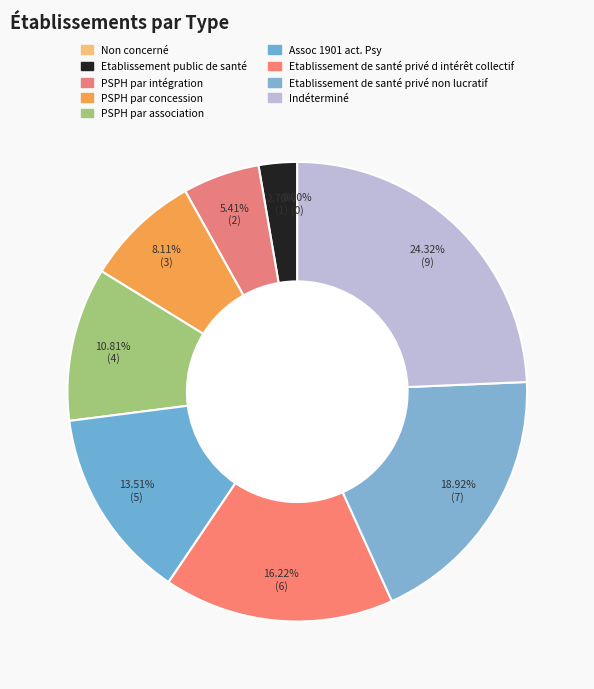

Combined, do PSPH par intégration and Indéterminé account for over 50%?

No